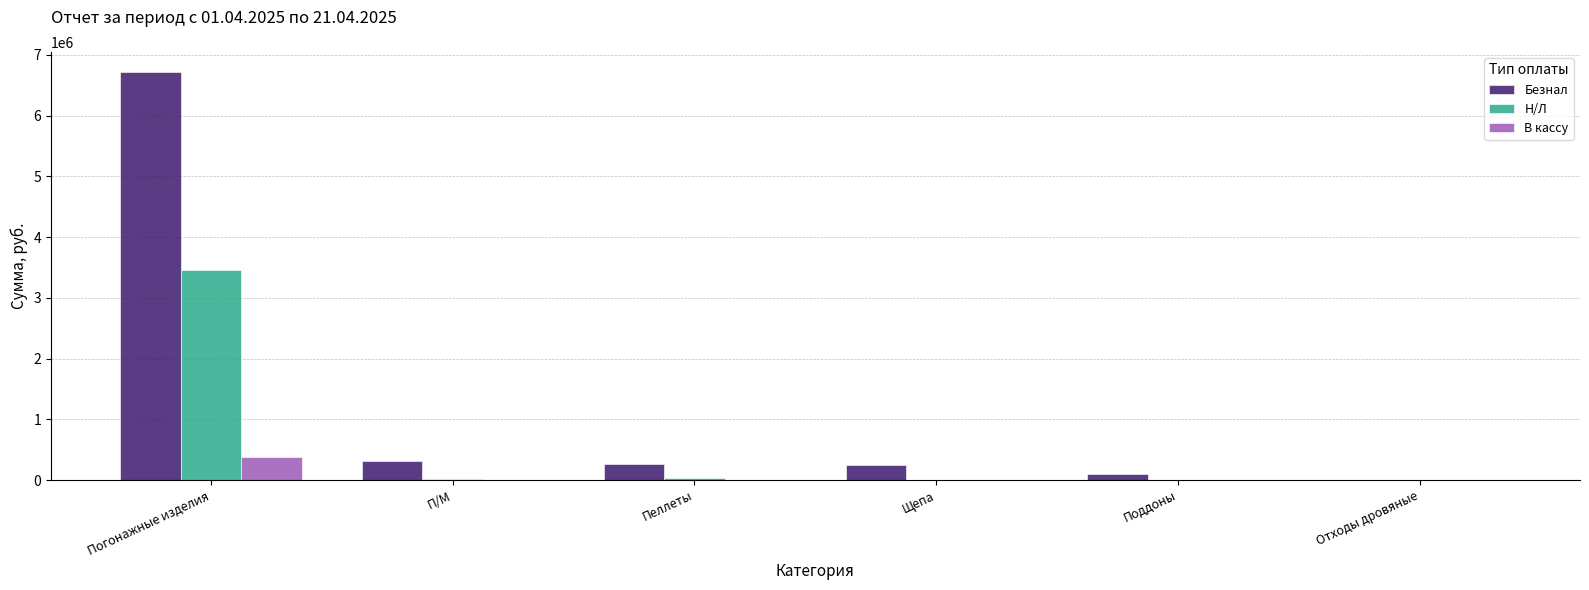

What value does the Безнал series have at Погонажные изделия?

6709087.3